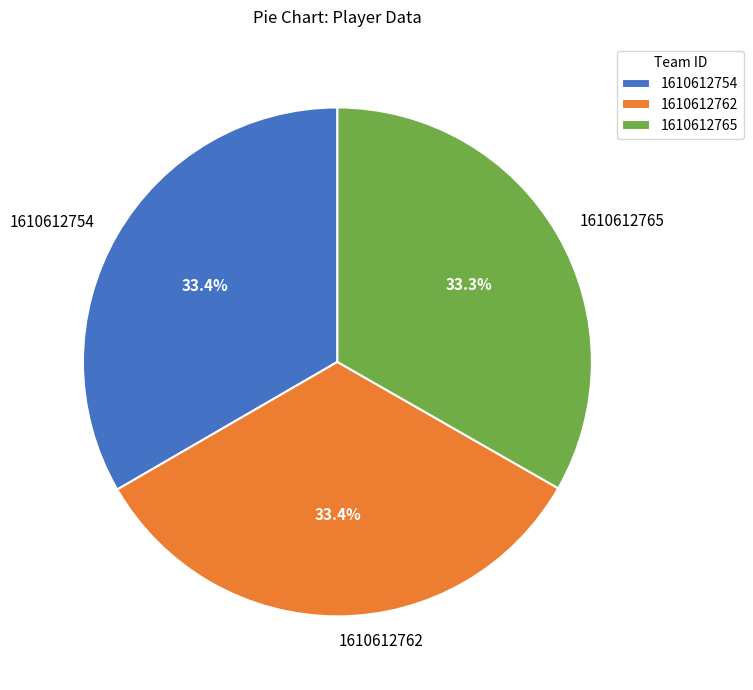

Is 1610612762 the majority of the pie?

No